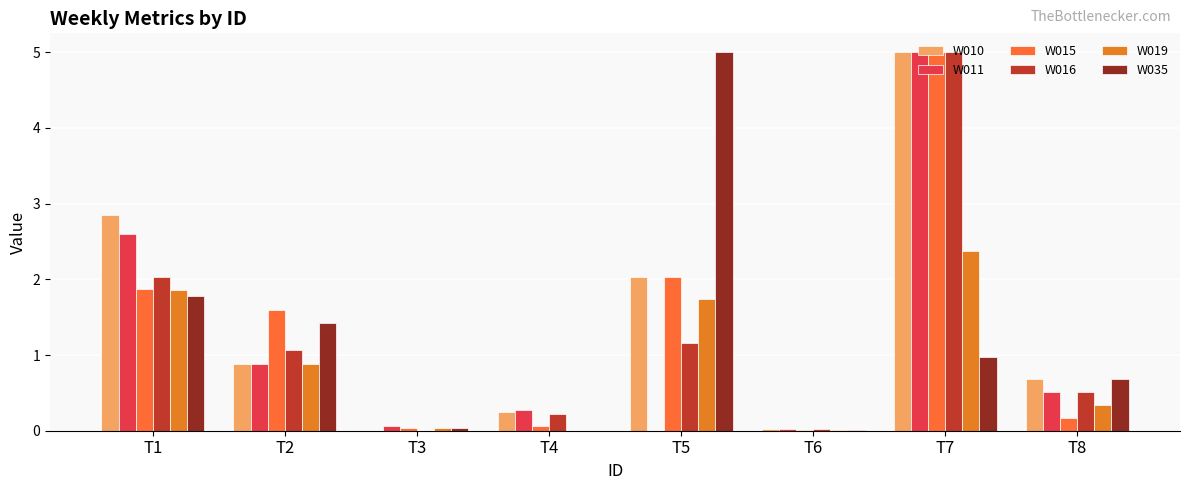

How many categories are shown in the chart?

8